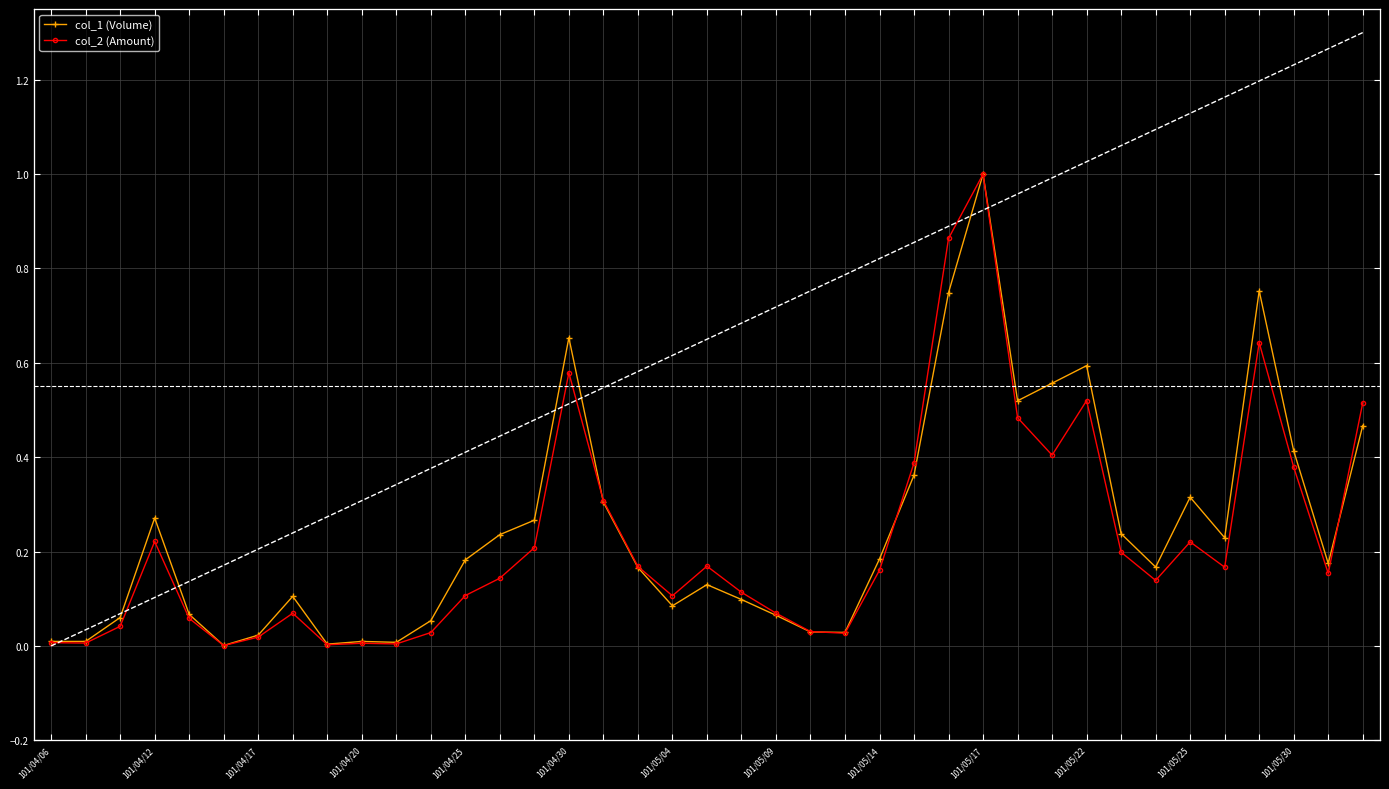

How many lines are shown in the chart?

2